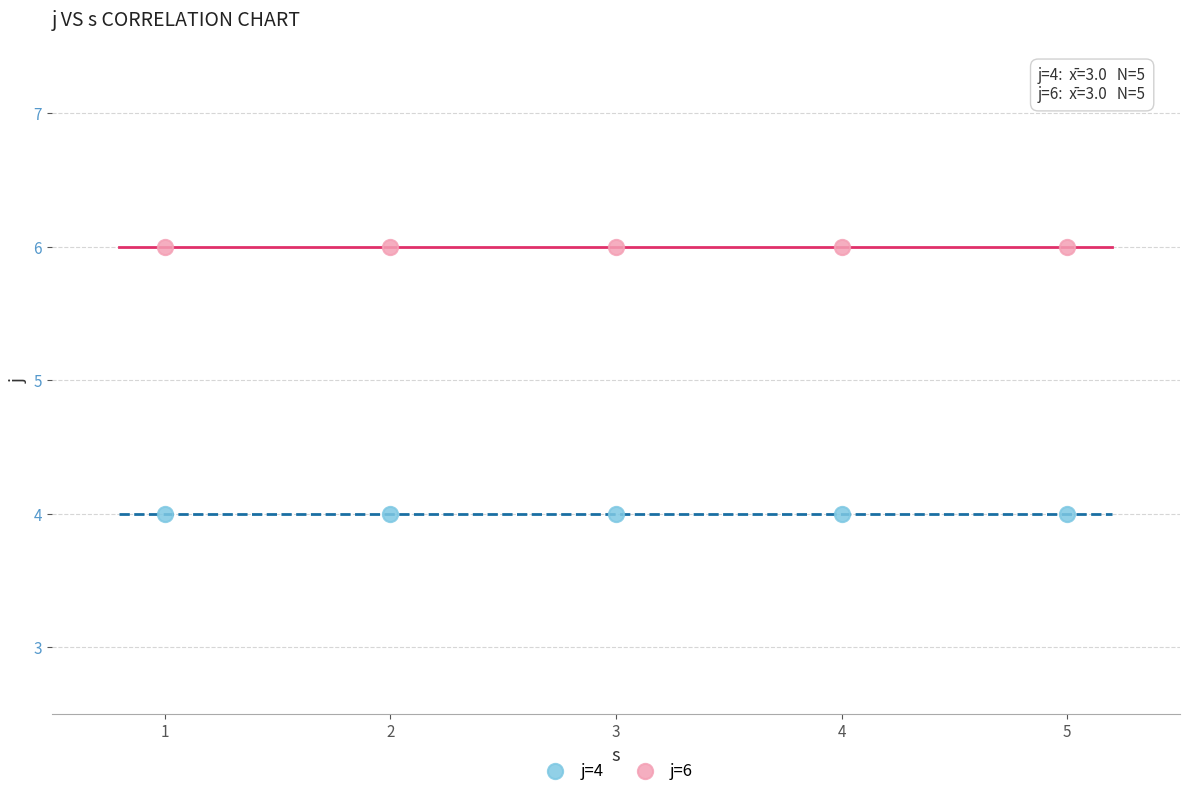

Which series contains the highest Y value?

j=6